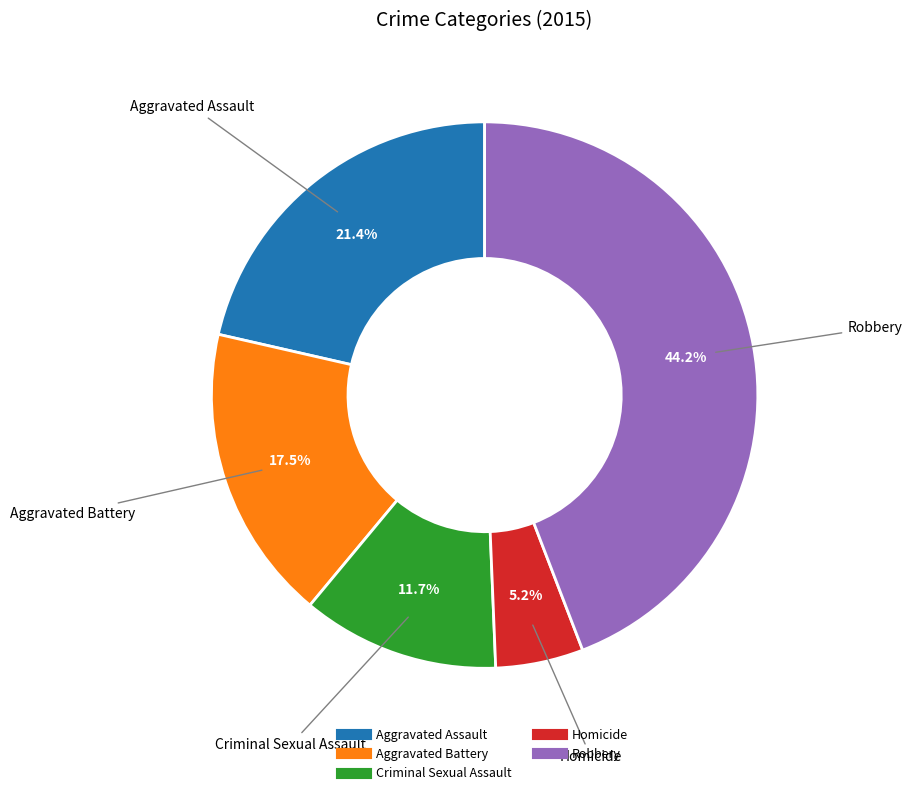

Do Aggravated Battery and Homicide together represent more than half of the pie?

No